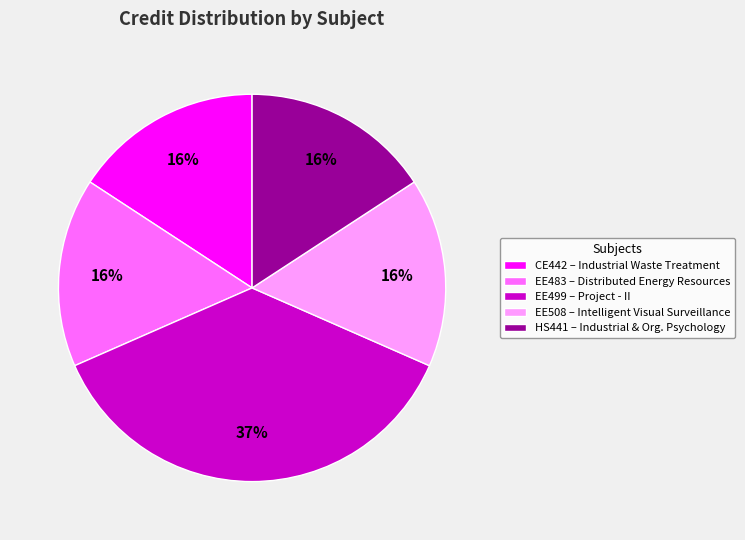

To the nearest percent, what portion does EE483 represent?

16%